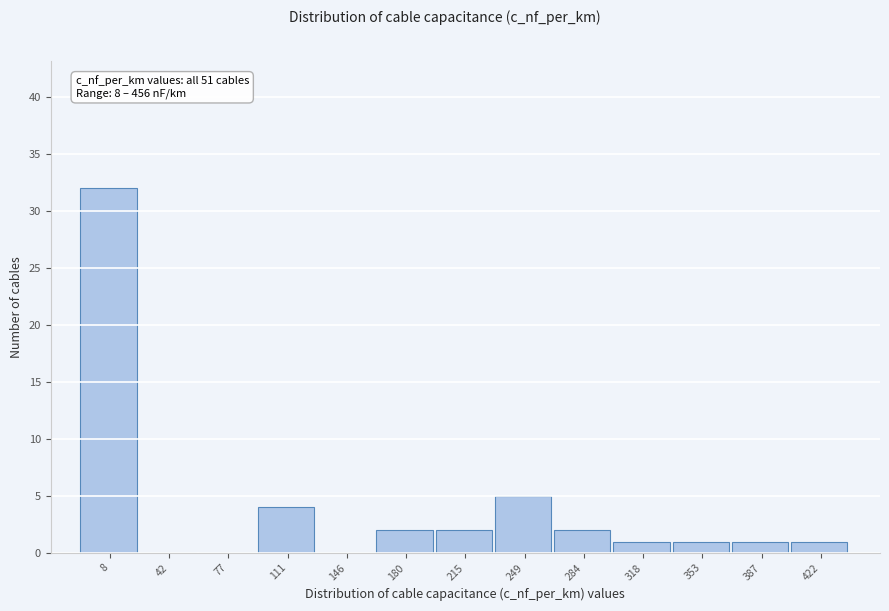

Reading right to left, list all the values displayed in this chart.

422=1	387=1	353=1	318=1	284=2	249=5	215=2	180=2	146=0	111=4	77=0	42=0	8=32